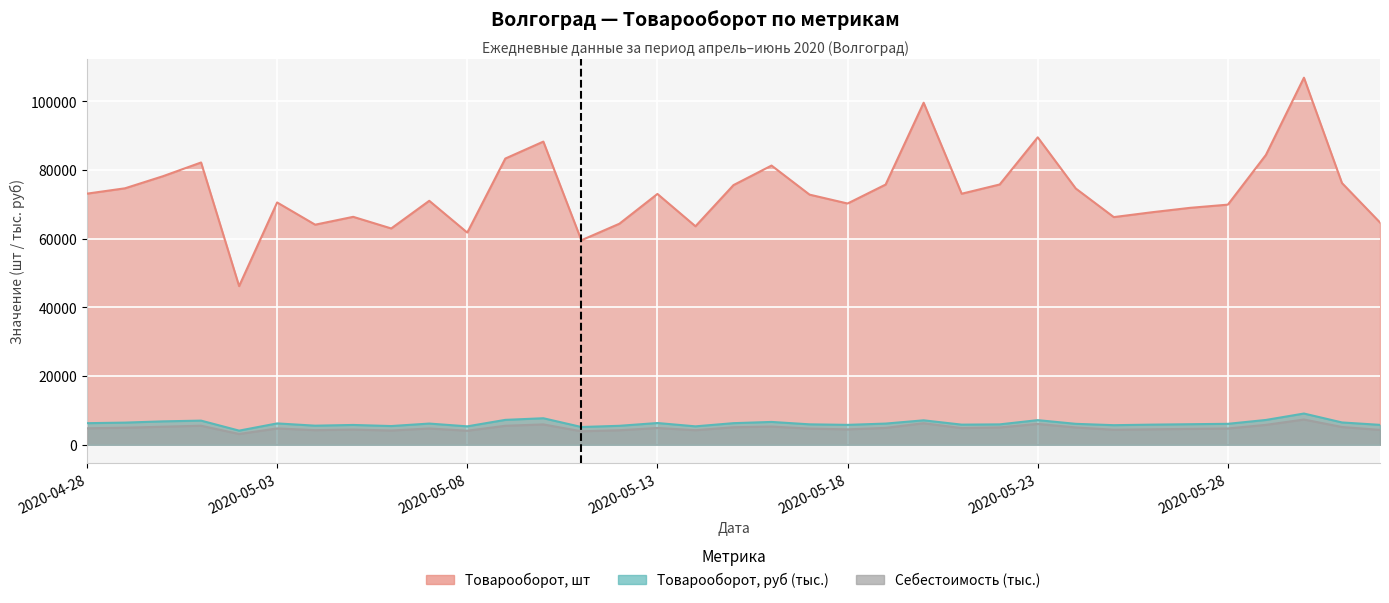

True or false: Товарооборот, шт has a value of 17793.8 at 2020-05-13.

False